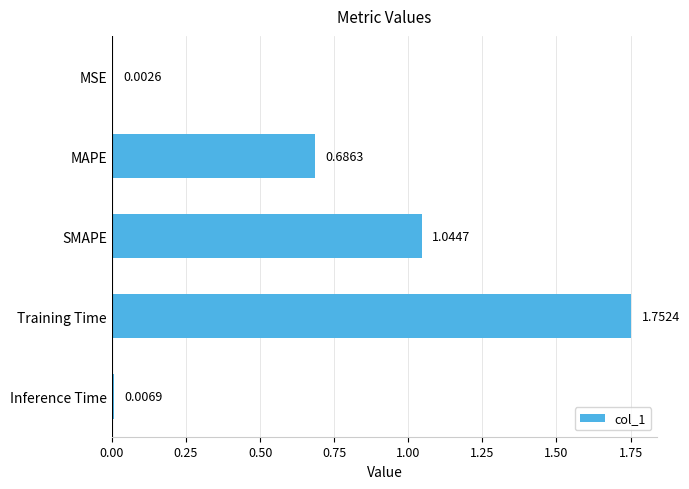

At which category does the chart reach its peak across all series?

Training Time